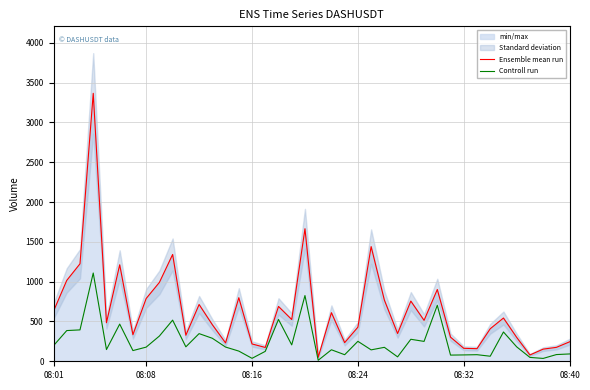

What is the highest value of the Controll run series?

1108.3